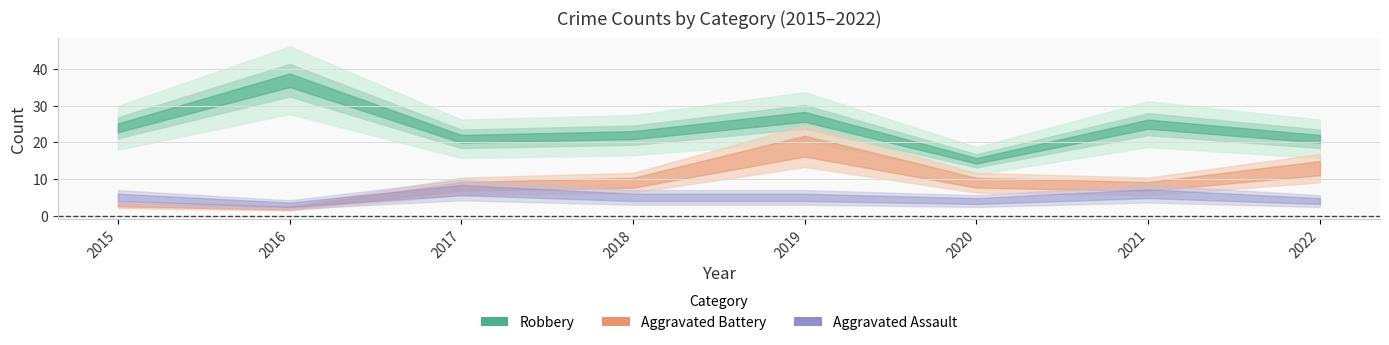

Rank the categories by Robbery value from highest to lowest.

2016, 2019, 2021, 2015, 2018, 2017, 2022, 2020